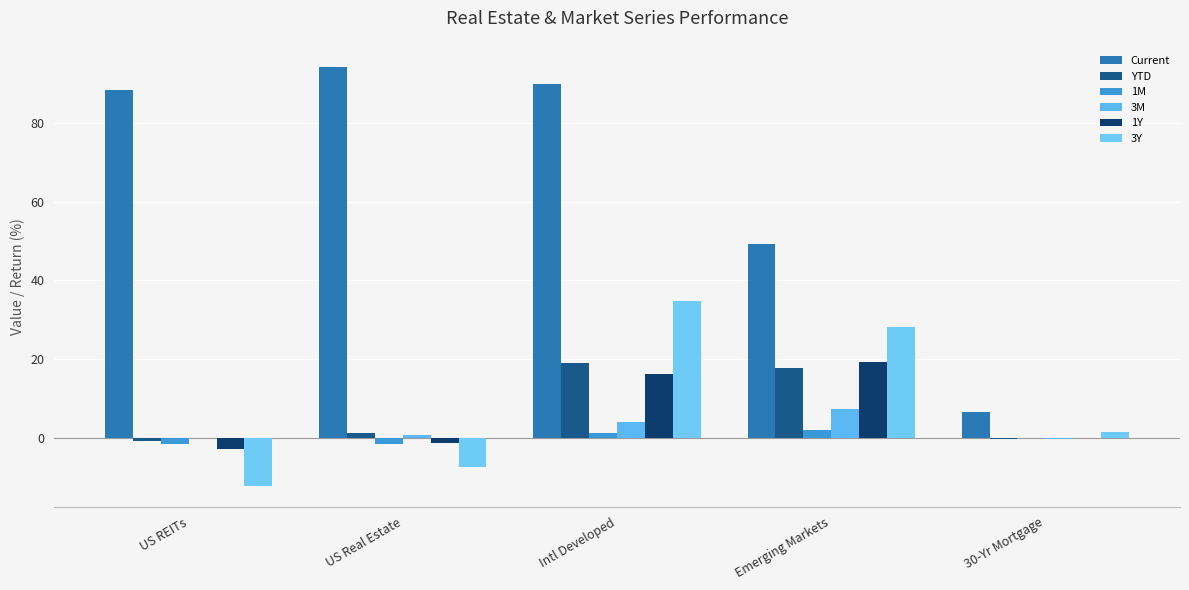

Reading left to right, list all the values displayed in this chart.

Current: 88.5	94.2	90.0	49.3	6.6
YTD: -0.7	1.2	19.0	17.9	-0.2
1M: -1.4	-1.4	1.2	2.2	-0.0
3M: 0.0	0.7	4.0	7.3	-0.1
1Y: -2.9	-1.3	16.3	19.2	-0.1
3Y: -12.1	-7.3	34.8	28.2	1.6